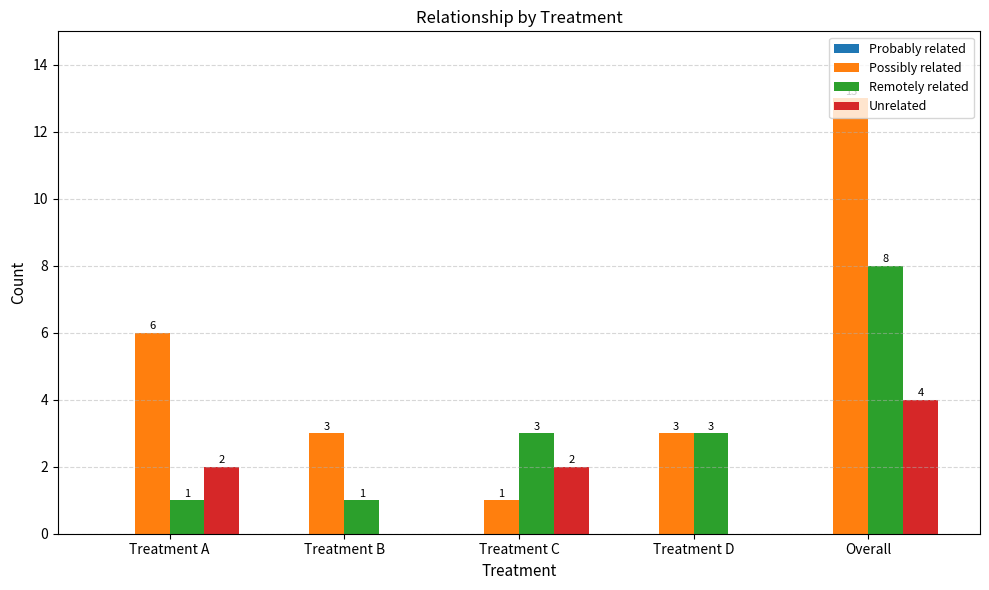

At which category is the sum across all series the highest?

Overall